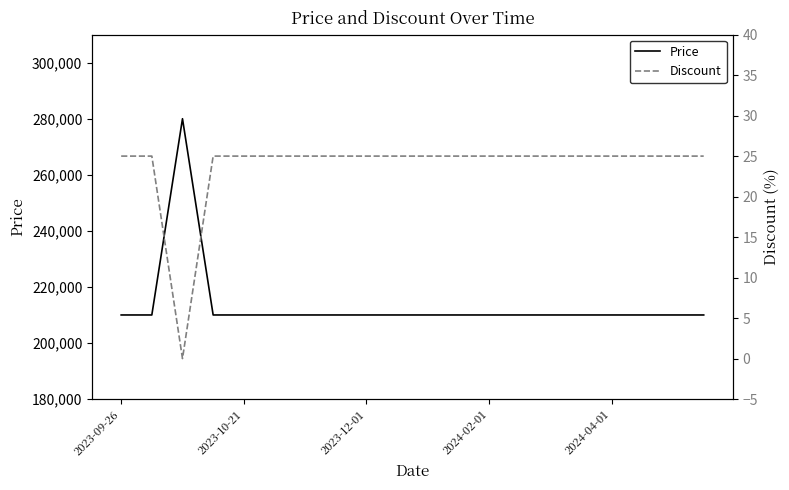

True or false: Discount and Price intersect in this chart.

False